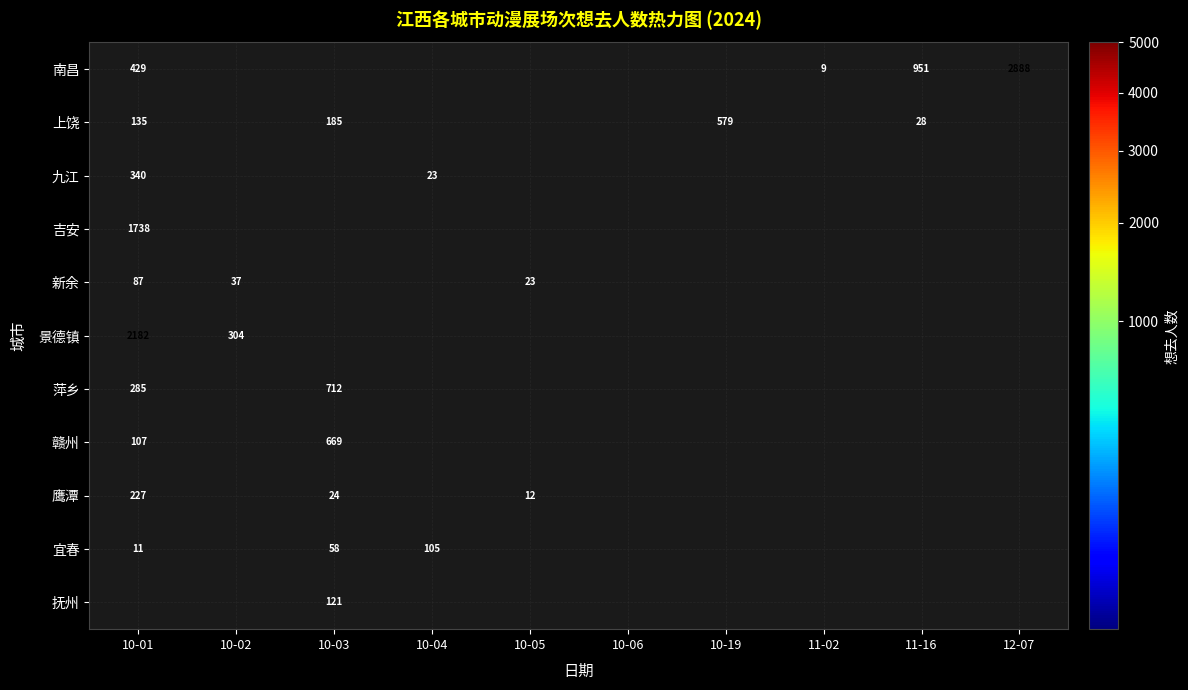

What is the difference between the maximum and minimum values in the 萍乡 series?

427.0